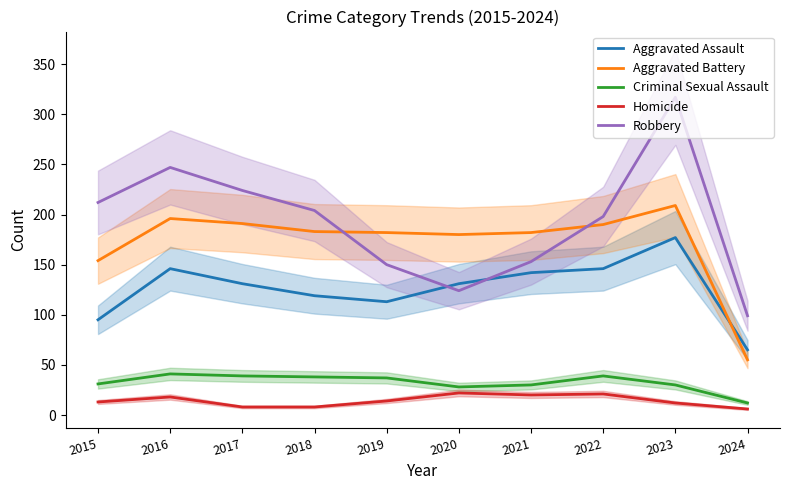

Rank the categories by Aggravated Battery value from highest to lowest.

2023, 2016, 2017, 2022, 2018, 2019, 2021, 2020, 2015, 2024